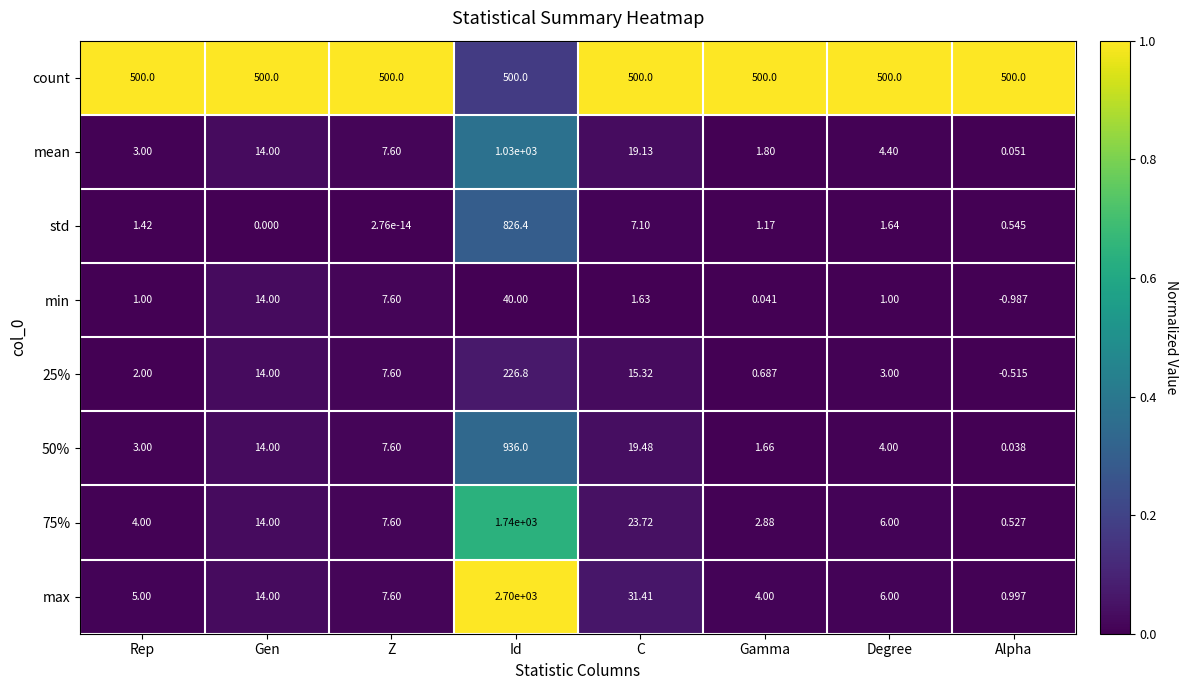

Which series has the largest range (max minus min)?

max